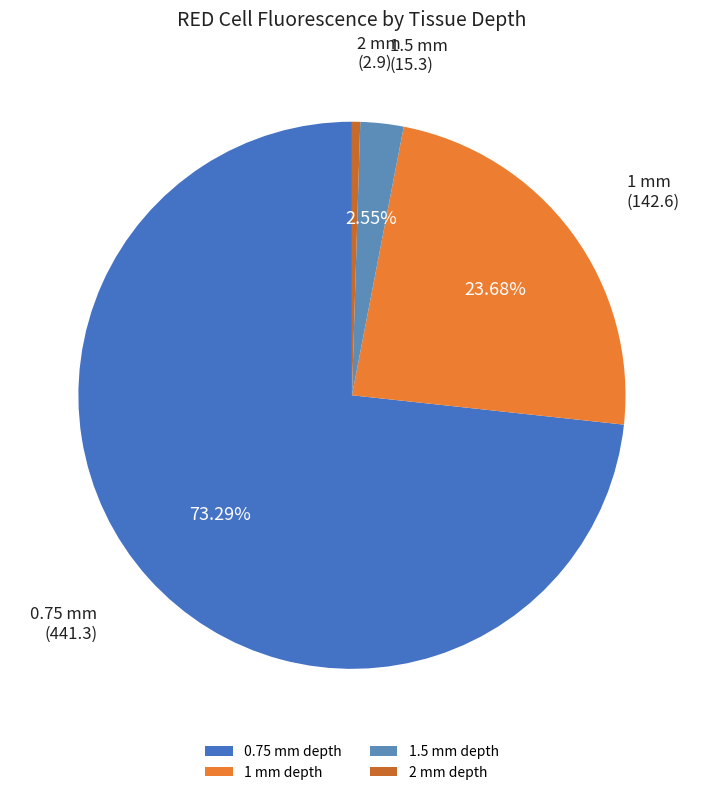

To the nearest percent, what portion does 1.5 mm depth represent?

3%